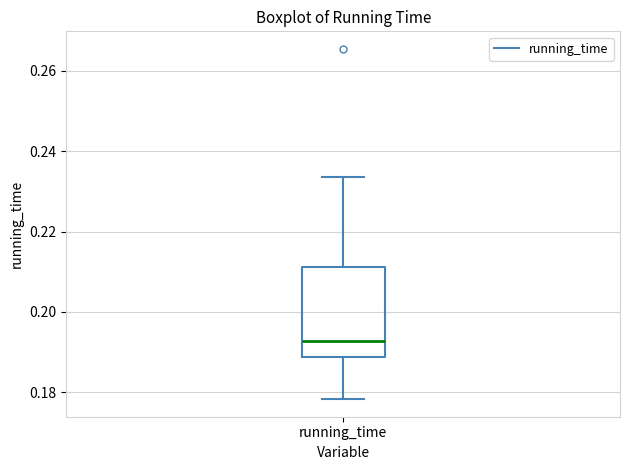

Where is the upper edge of the box for running_time on the y-axis? The values are not printed on the chart, so give them approximately, as read against the axis.

0.212